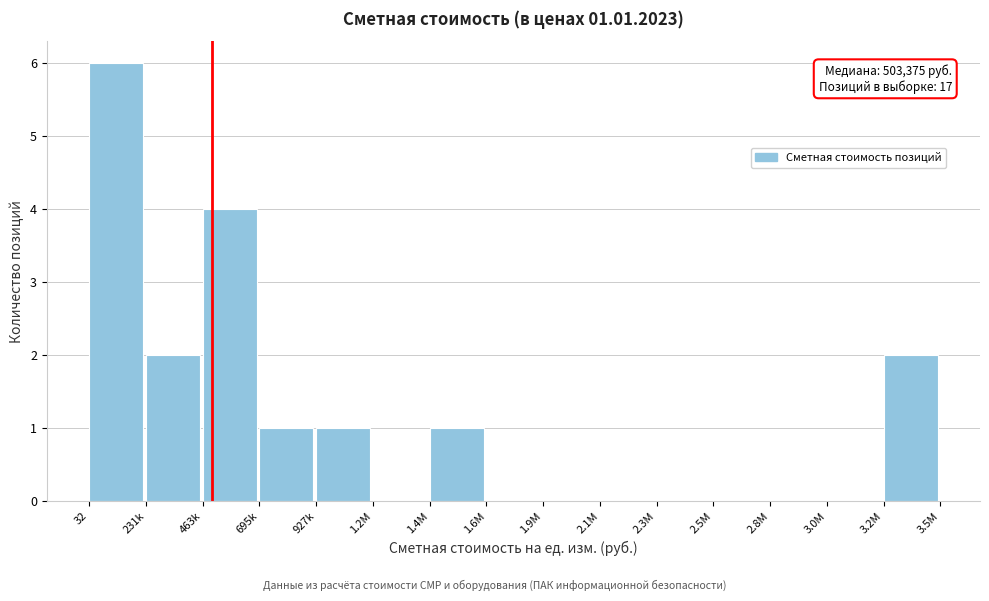

Reading right to left, list all the values displayed in this chart.

3.2M=2	3.0M=0	2.8M=0	2.5M=0	2.3M=0	2.1M=0	1.9M=0	1.6M=0	1.4M=1	1.2M=0	927k=1	695k=1	463k=4	231k=2	32=6